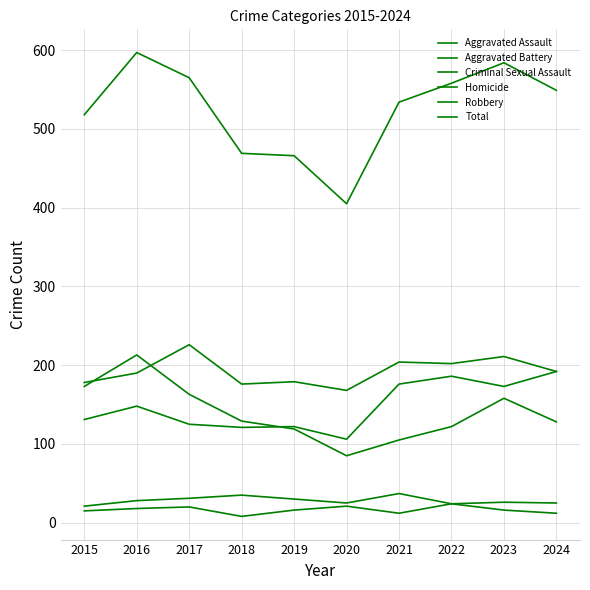

Is this an area chart (filled region under the line)?

No